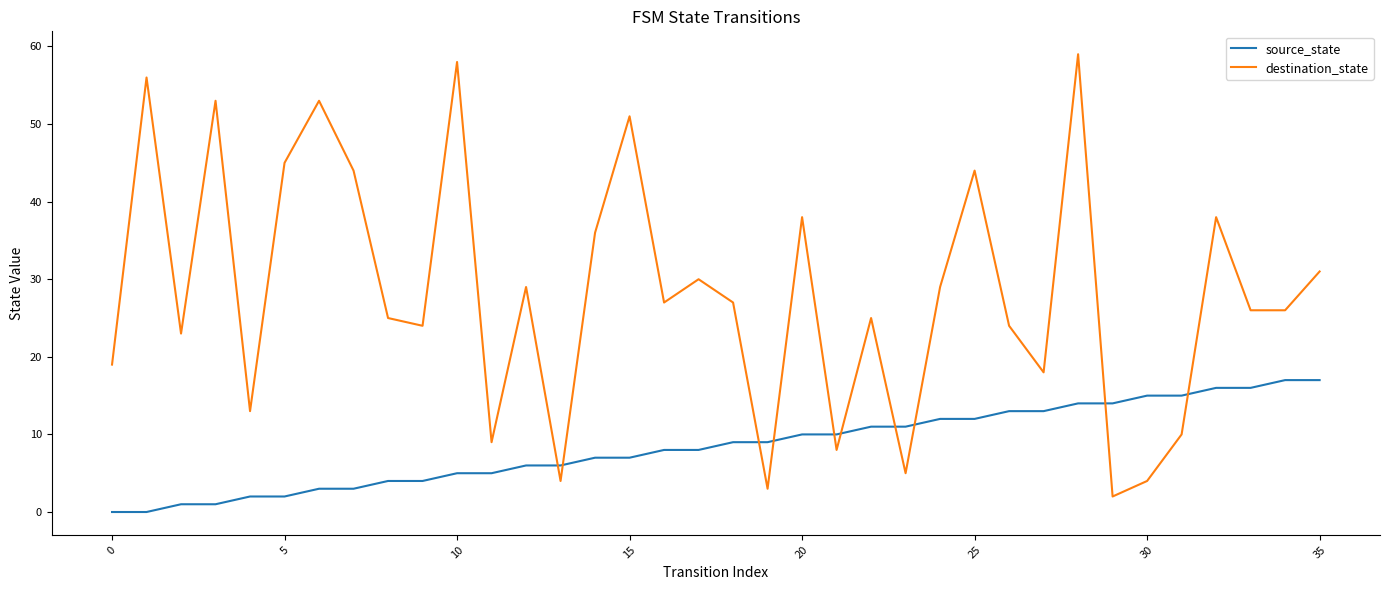

What is the difference between the maximum and minimum values in the source_state series?

17